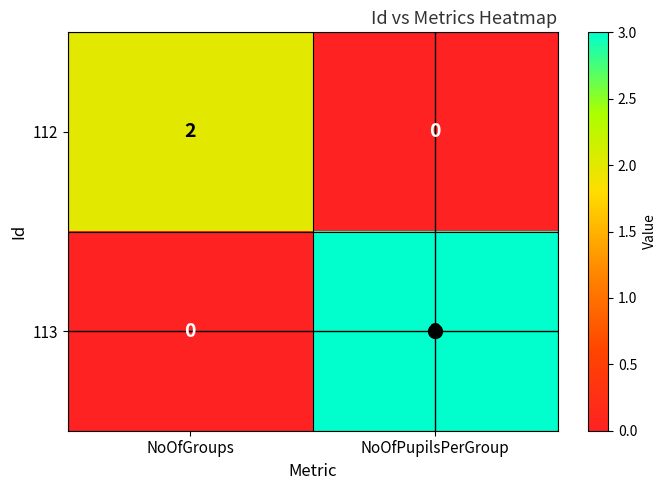

Where is 113 nearest to the value 1?

NoOfGroups